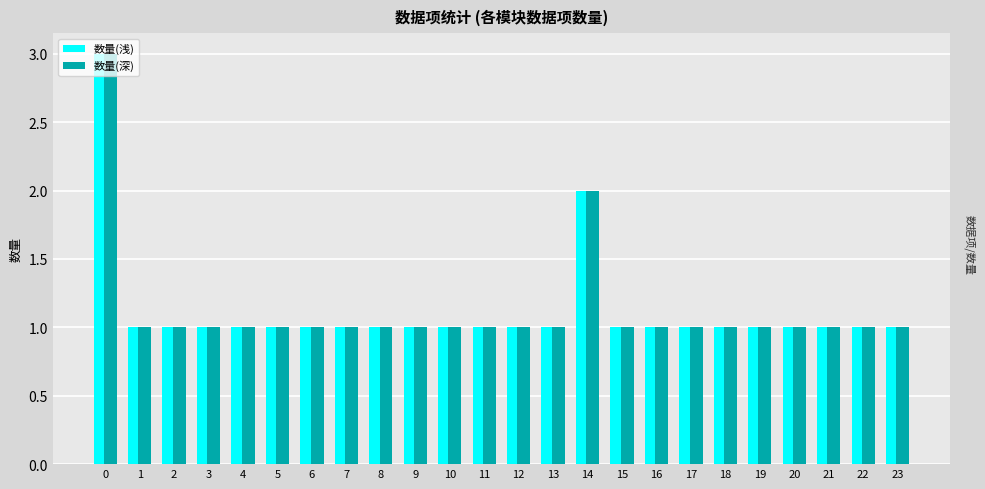

What value does the 数量(深) series have at 0?

3